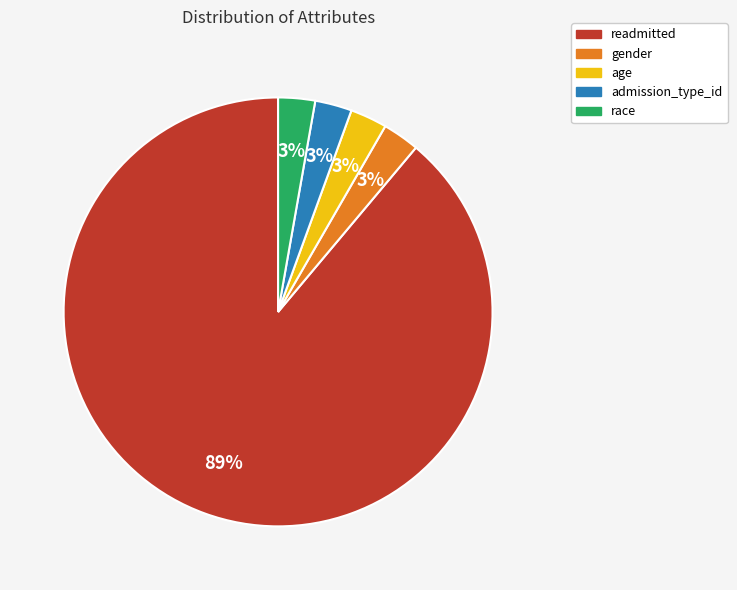

Which category has the biggest portion of the pie?

readmitted